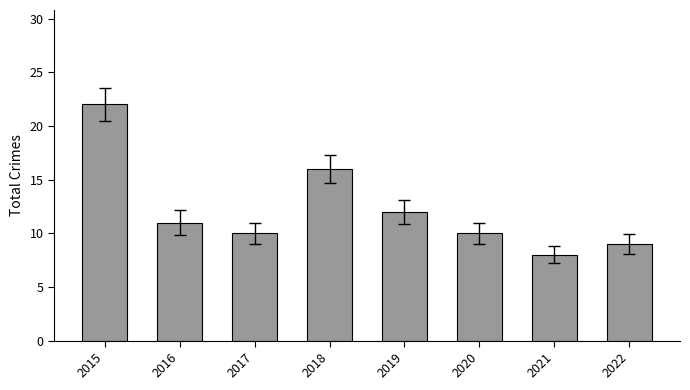

The value at 2020 is 3. True or false?

False